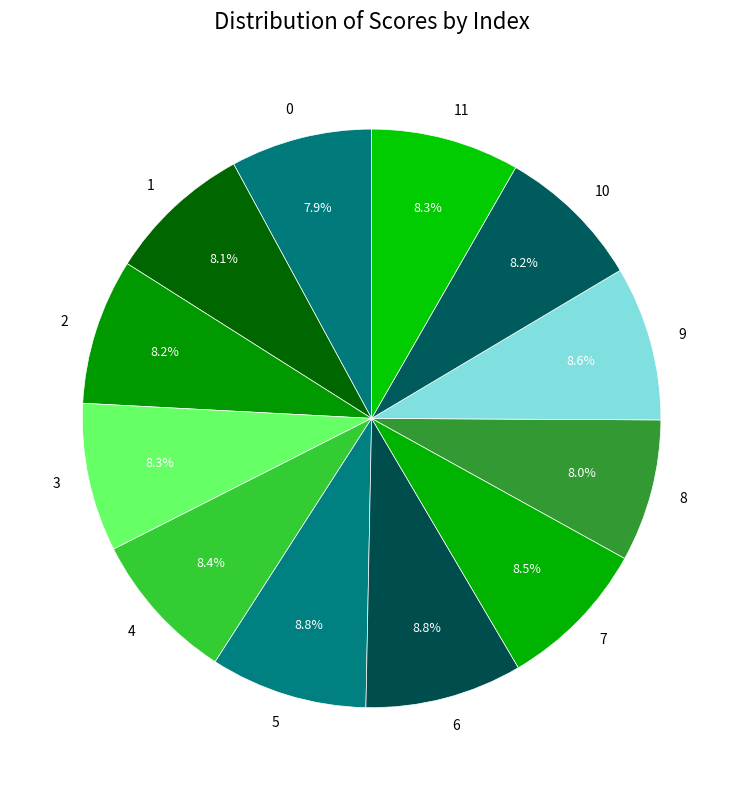

Combined, do 0 and 8 account for over 50%?

No